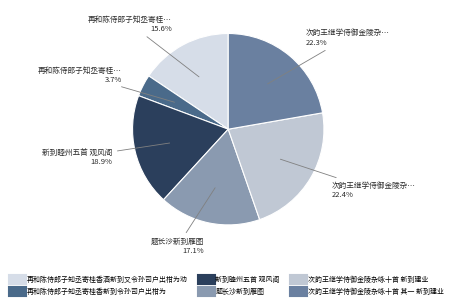

What is the total percentage of 新到睦州五首 观风阁 and 次韵王继学侍御金陵杂咏十首 新到建业?

41.3%